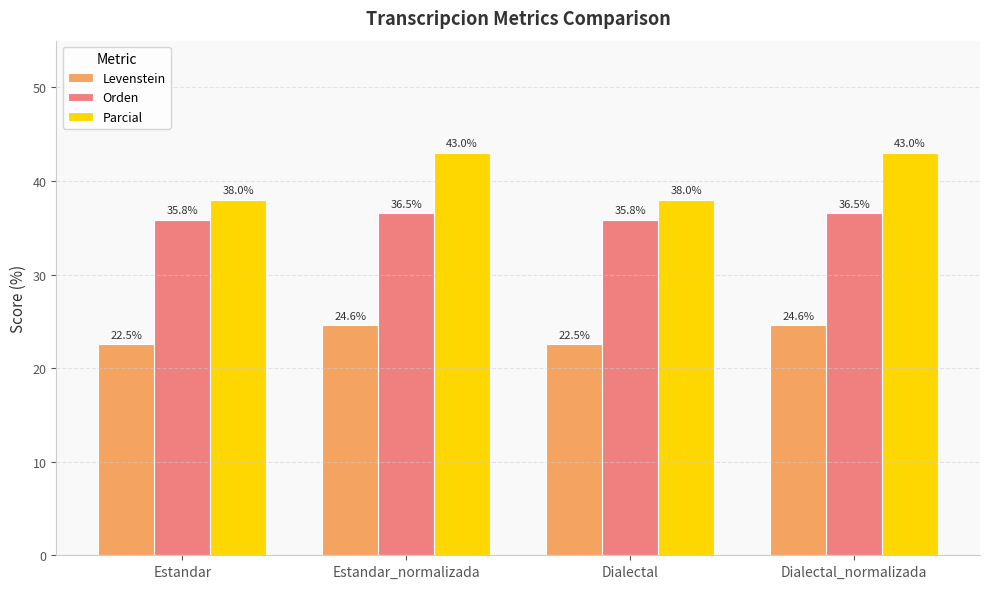

Which series has the largest total across all categories?

Parcial